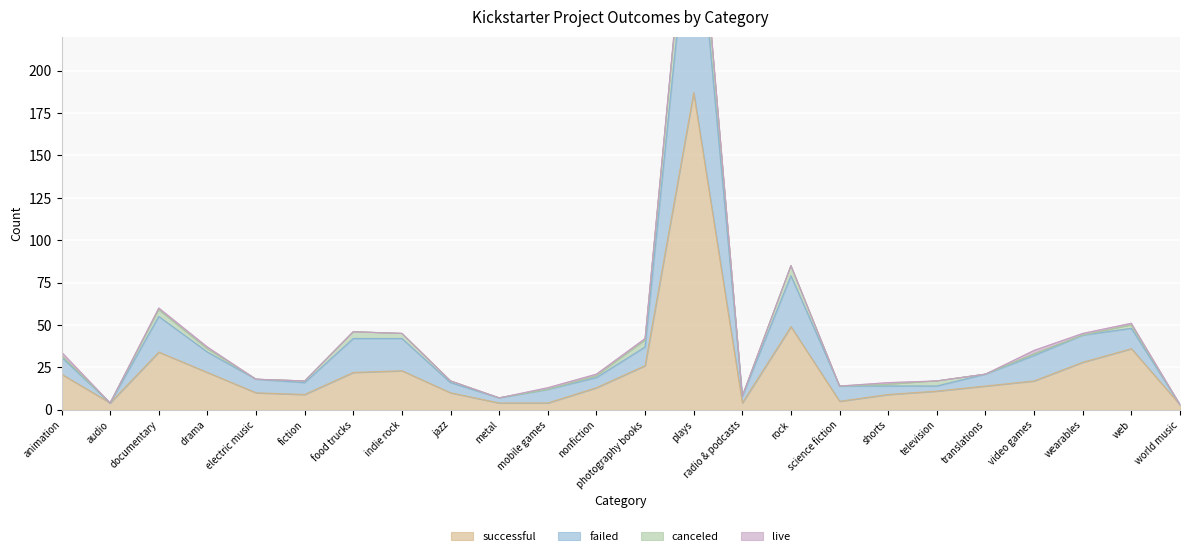

At how many categories does at least one series exceed 109?

1